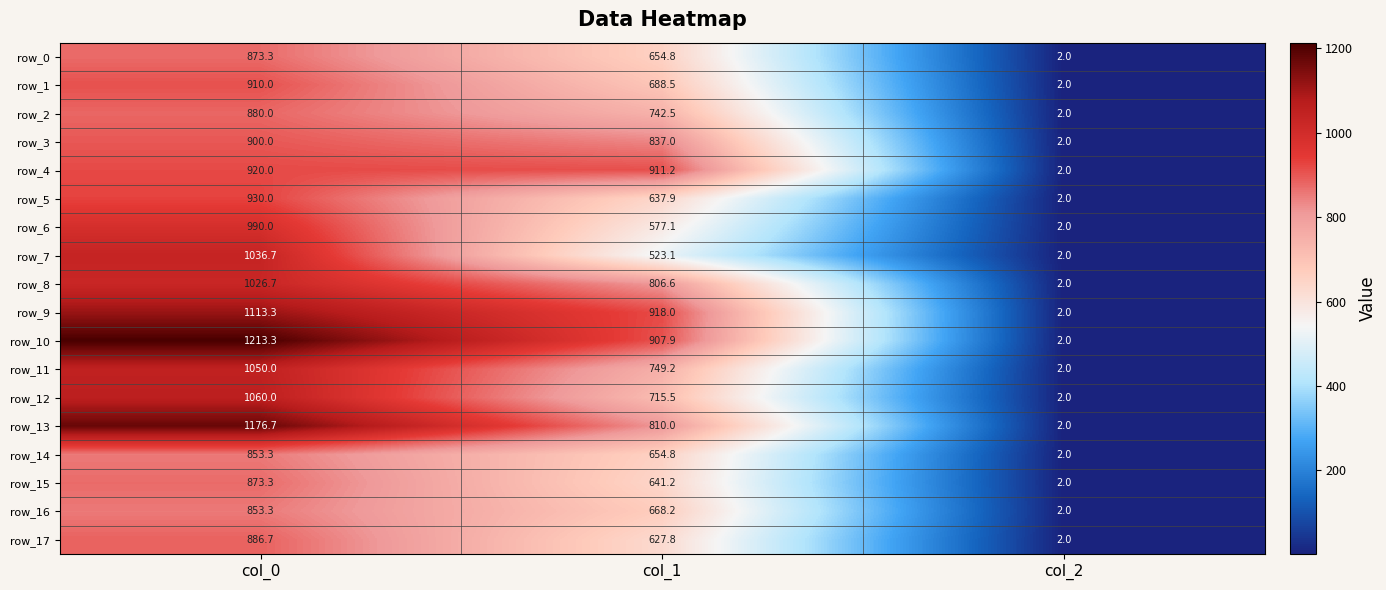

At which category does the chart reach its peak across all series?

col_0